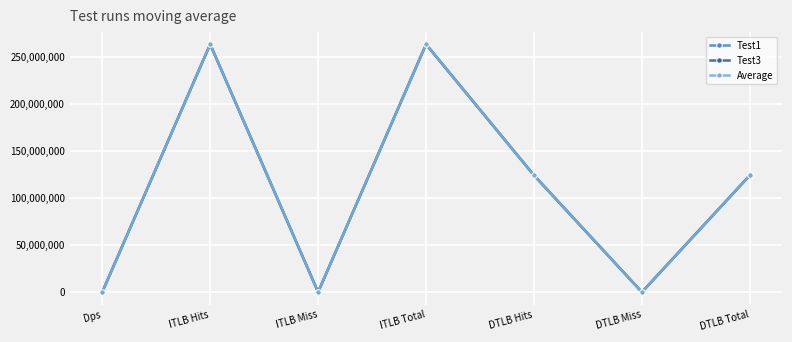

What is the spread (max minus min) of values at ITLB Hits?

182.0